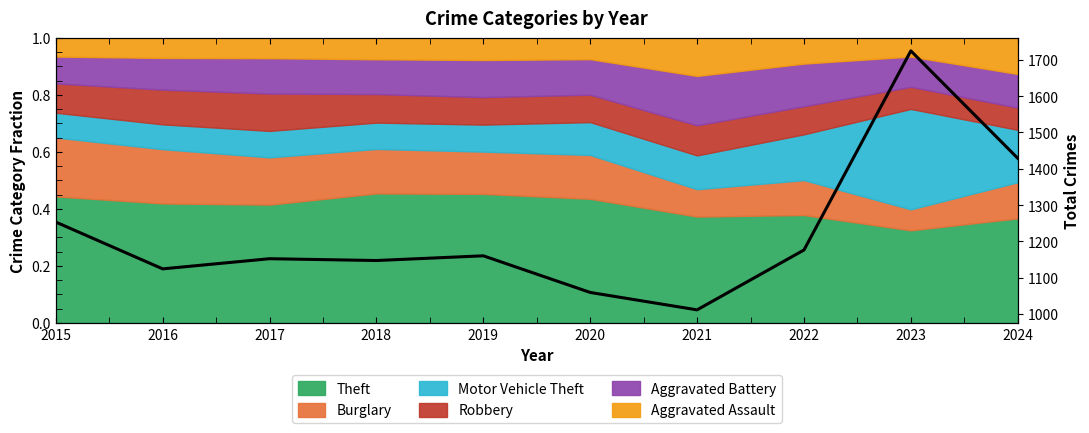

What is the difference between the second highest and minimum values?

418